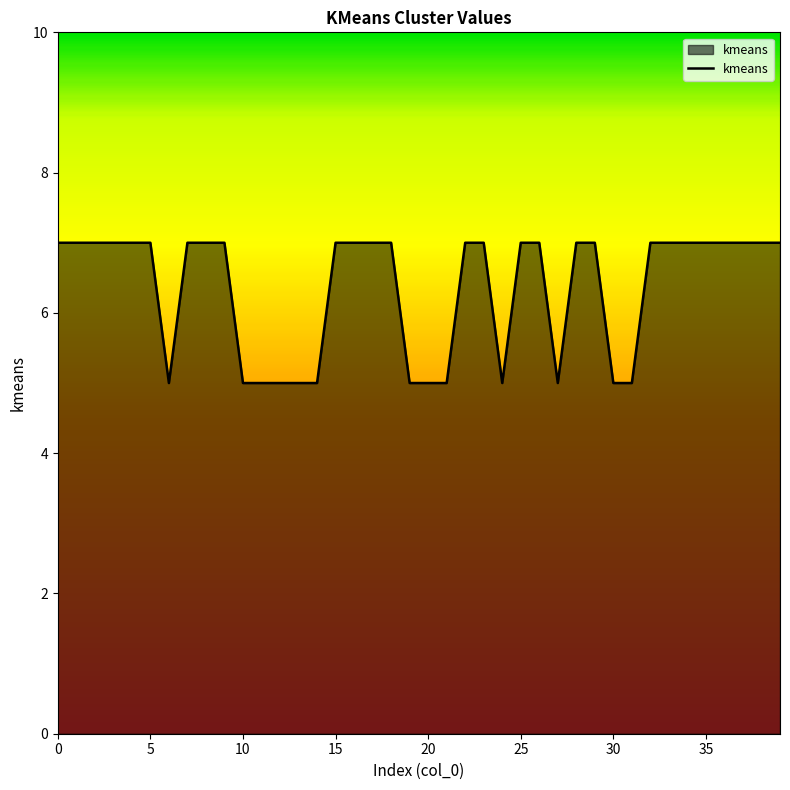

What is the maximum value shown in the chart?

7